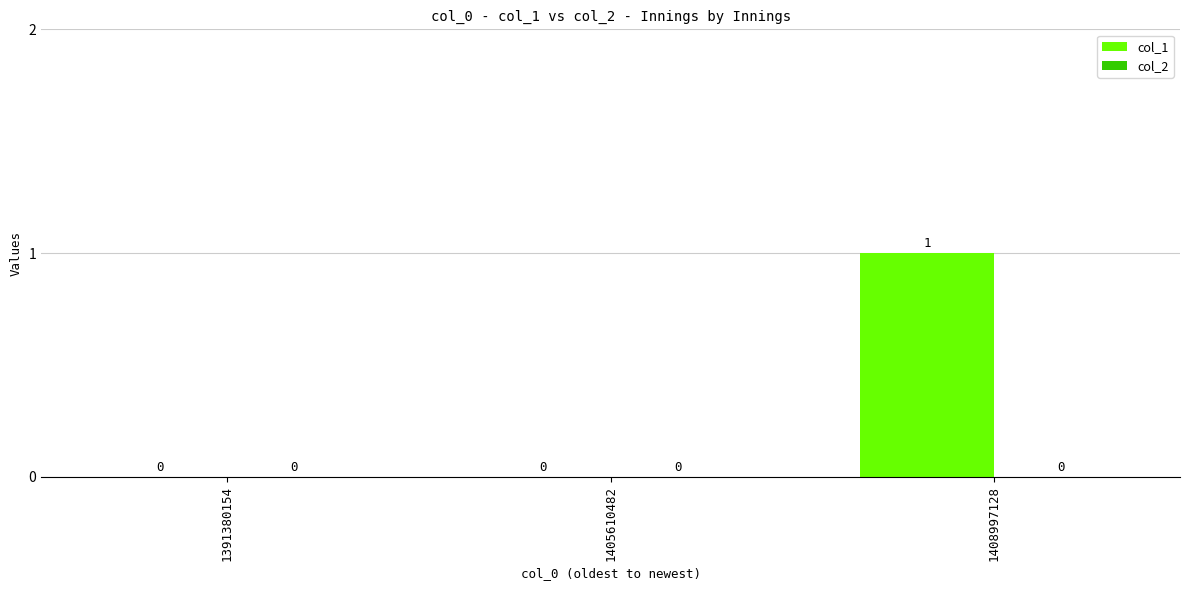

Which has a higher value, 1408997128 or 1405610482?

1408997128